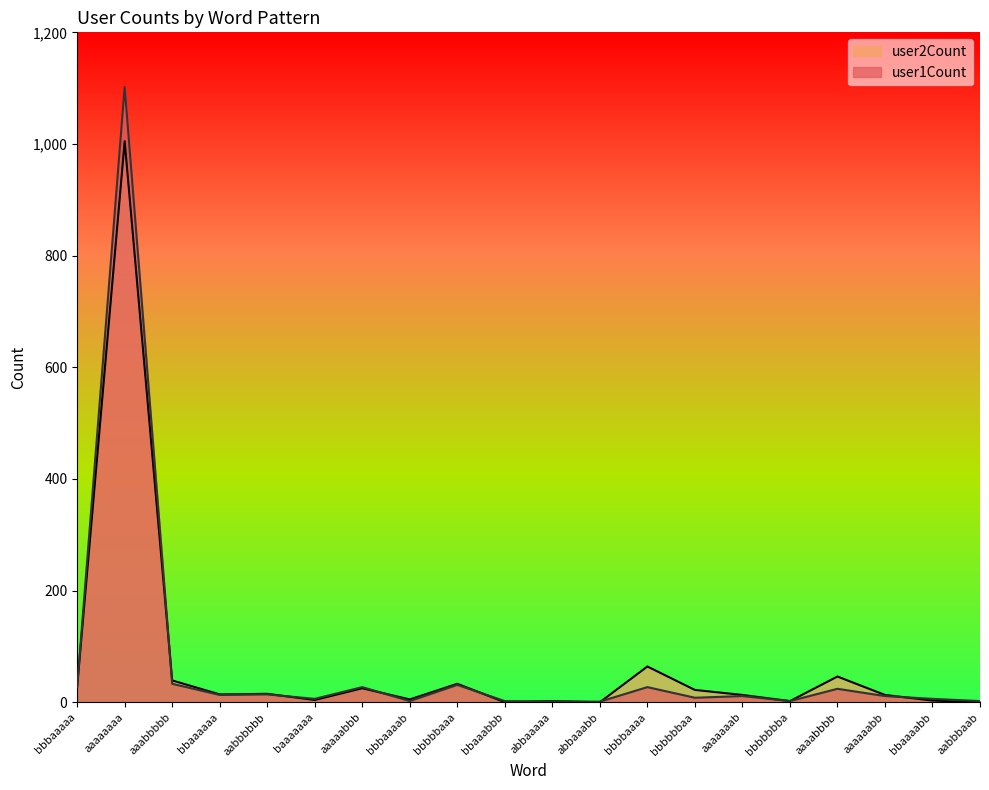

List the series in order of their overall mean, highest first.

user1Count, user2Count